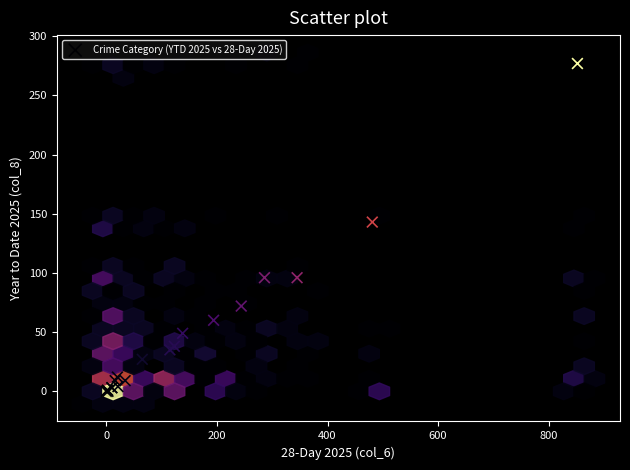

What Y value in the scatter plot is closest to 138?

143